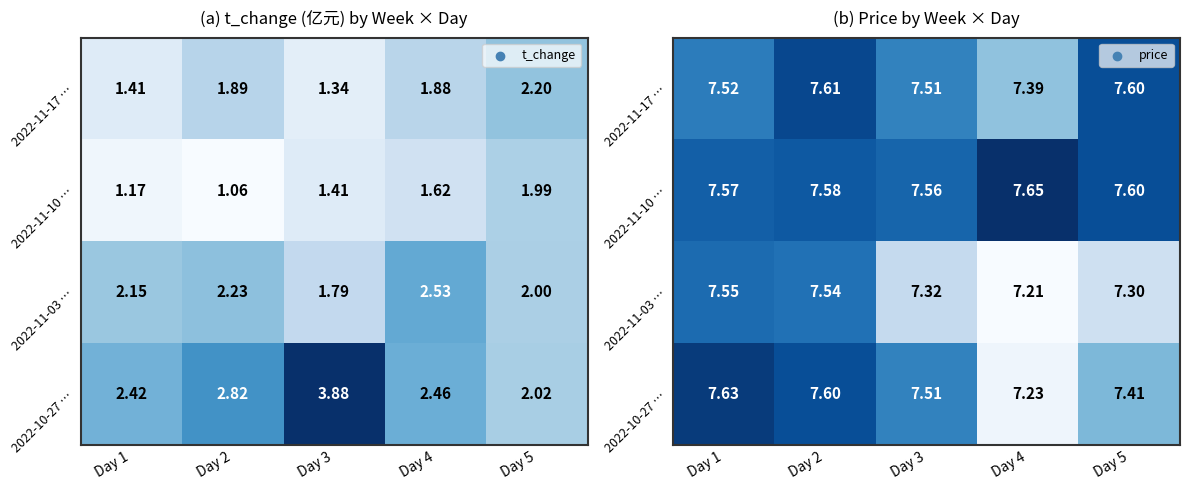

At which category is the sum across all series the highest?

Day 2